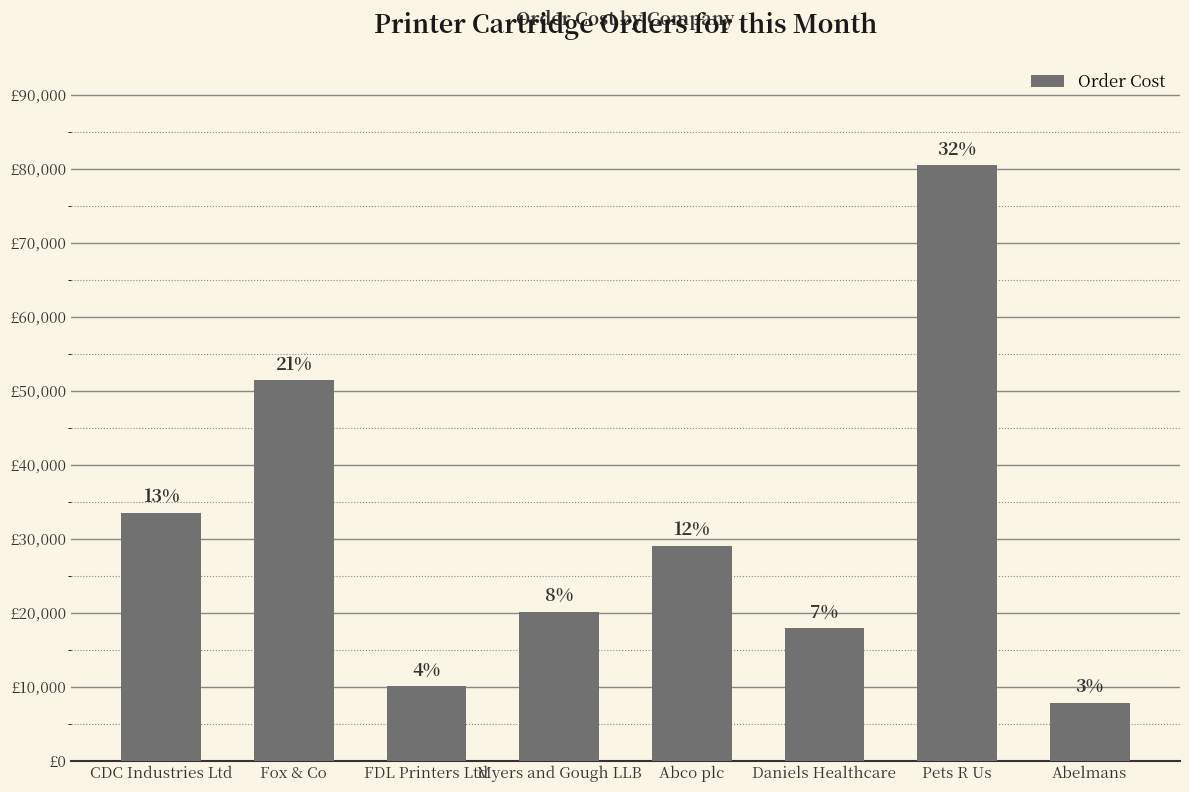

Are the bars horizontal?

No